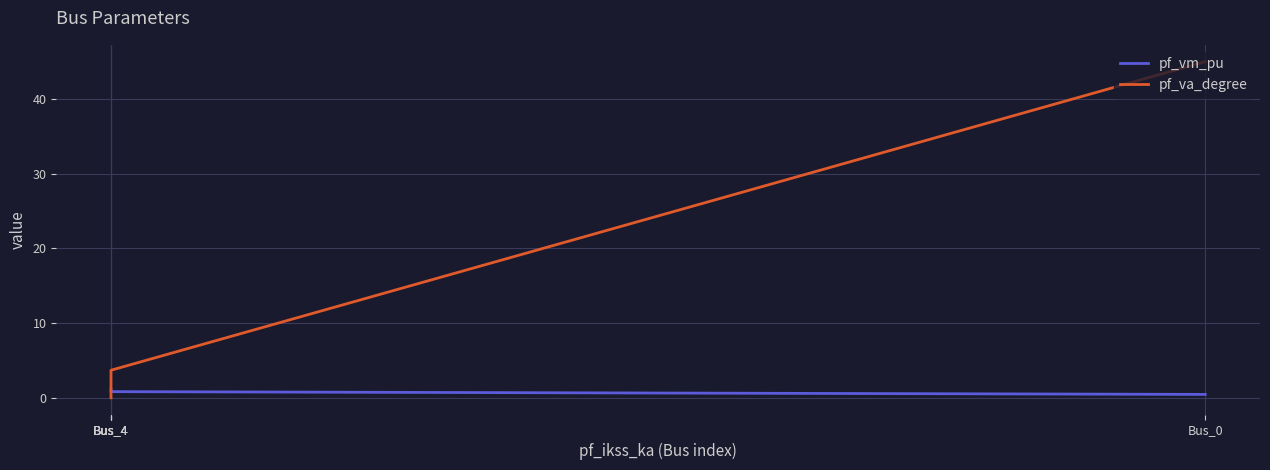

Is it true that pf_va_degree equals -0.0 at Bus_4?

True